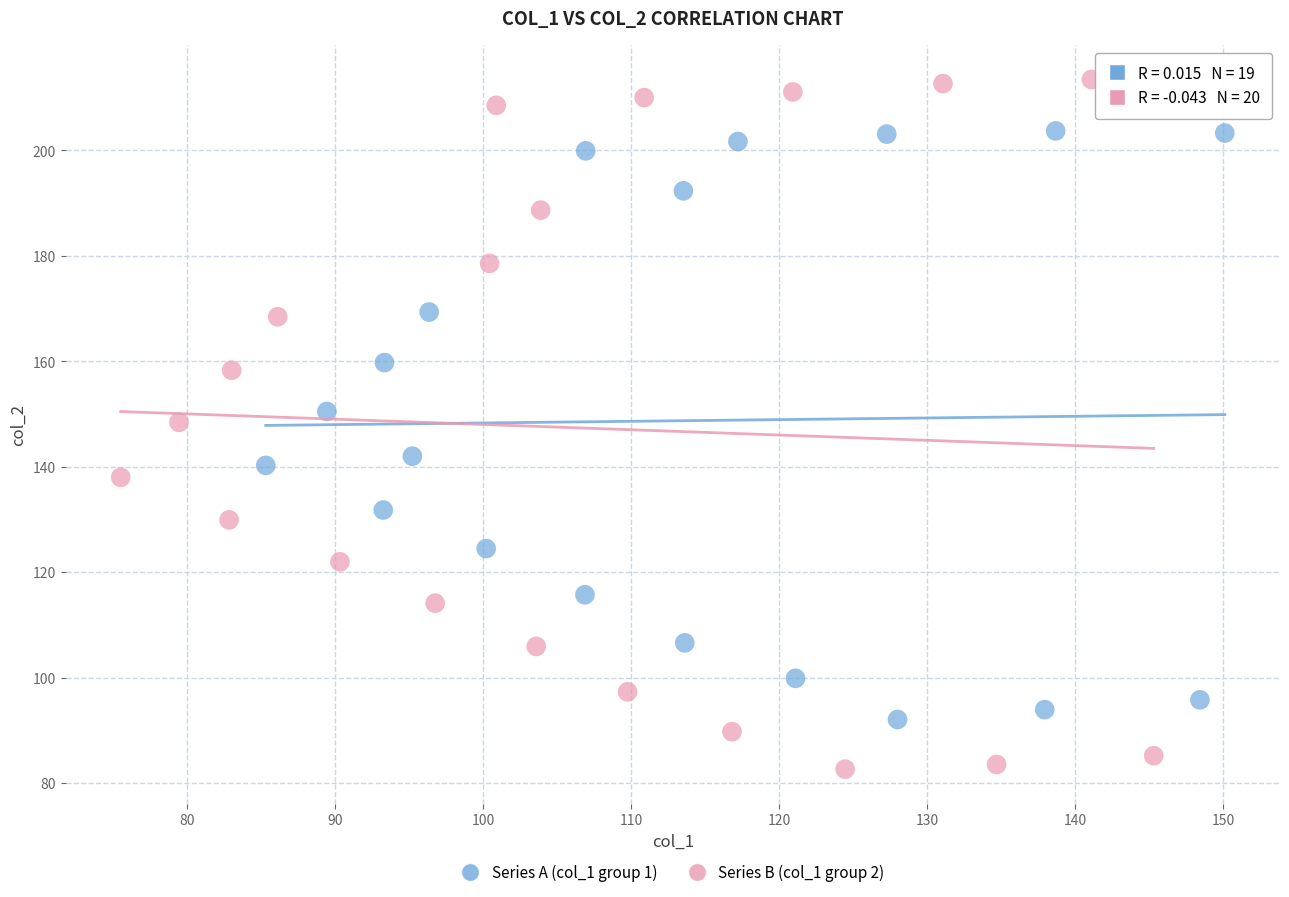

What are all the series names shown in the legend?

Series A (col_1 group 1), Series B (col_1 group 2)